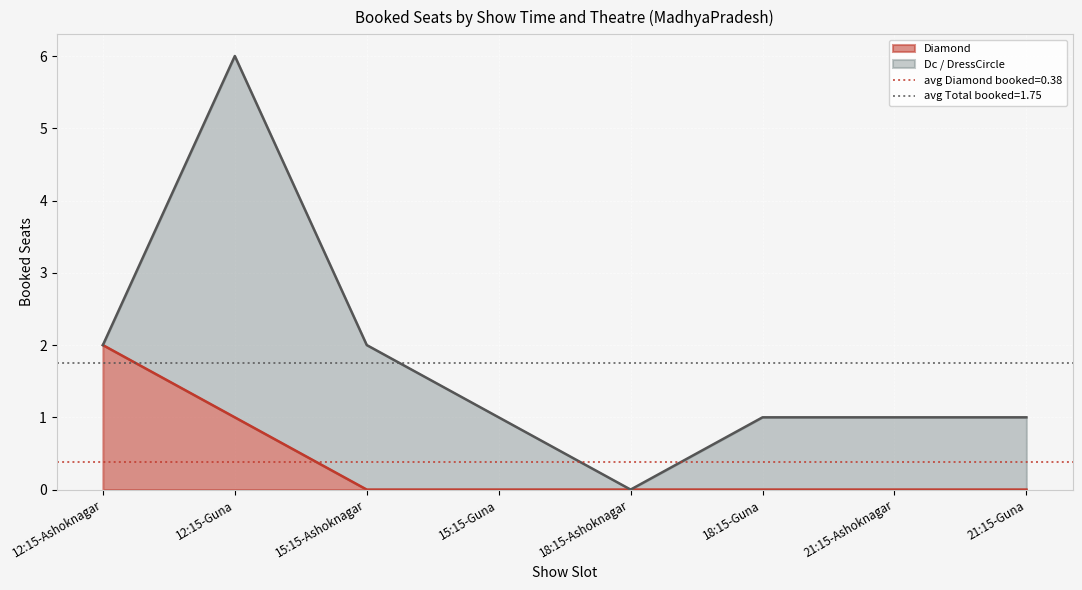

The chart shows a value of -1 at 21:15-Guna. True or false?

False